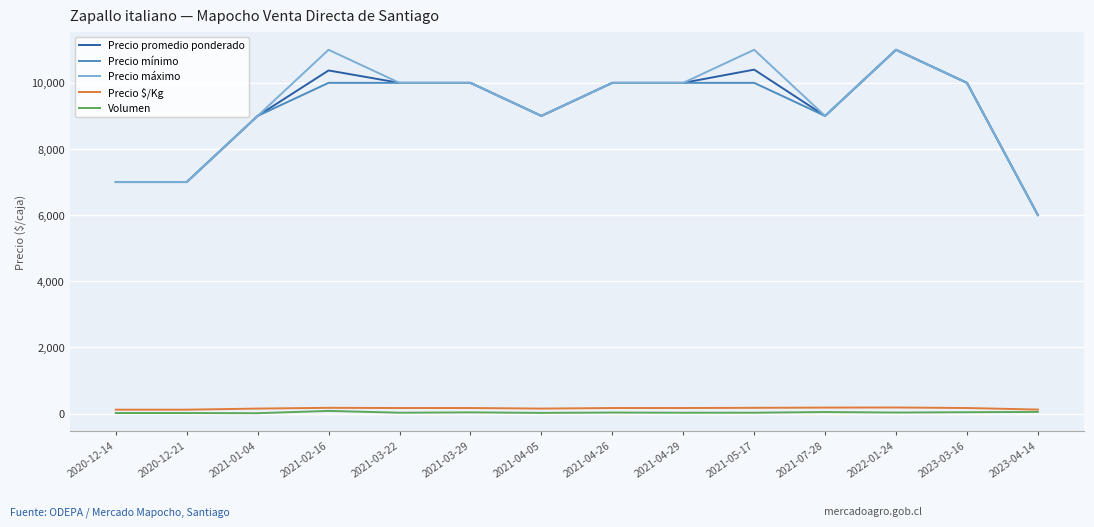

Is the value of Precio promedio ponderado at 2020-12-14 greater than the value of Precio $/Kg at 2021-04-29?

Yes